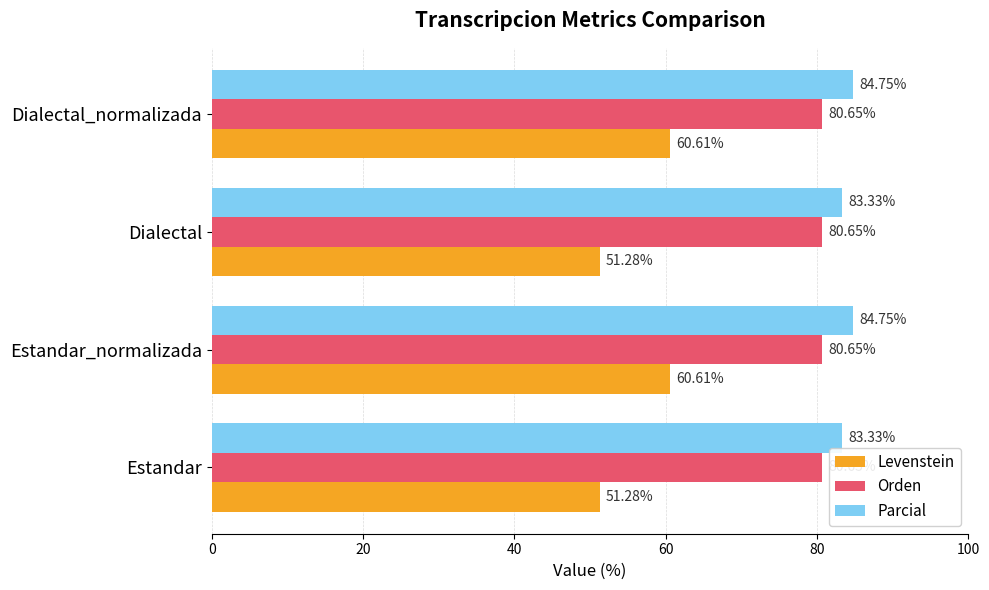

What is the difference between the maximum and minimum values in the Levenstein series?

9.3